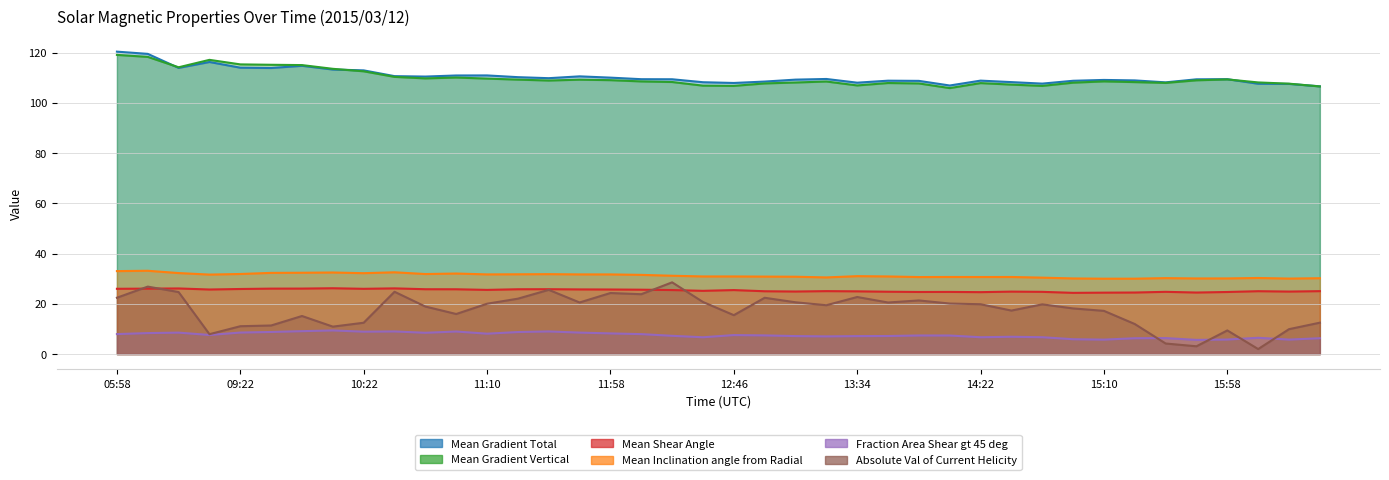

Reading right to left, list all the values displayed in this chart.

Mean Gradient Total: 16:34=106.6	16:22=107.5	16:10=107.6	15:58=109.4	15:46=109.4	15:34=108.2	15:22=108.9	15:10=109.1	14:58=108.8	14:46=107.7	14:34=108.3	14:22=108.8	14:10=106.9	13:58=108.7	13:46=108.8	13:34=108.0	13:22=109.5	13:10=109.2	12:58=108.5	12:46=107.9	12:34=108.2	12:22=109.4	12:10=109.4	11:58=110.0	11:46=110.5	11:34=109.8	11:22=110.2	11:10=110.9	10:58=110.9	10:46=110.5	10:34=110.6	10:22=112.9	10:10=113.3	09:58=114.7	09:34=113.9	09:22=114.0	09:10=116.3	08:46=113.9	06:10=119.5	05:58=120.4
Mean Gradient Vertical: 16:34=106.5	16:22=107.6	16:10=108.1	15:58=109.3	15:46=109.0	15:34=107.9	15:22=108.3	15:10=108.5	14:58=108.0	14:46=106.7	14:34=107.3	14:22=107.9	14:10=105.9	13:58=107.7	13:46=107.9	13:34=106.9	13:22=108.5	13:10=108.1	12:58=107.7	12:46=106.8	12:34=106.8	12:22=108.3	12:10=108.5	11:58=109.0	11:46=109.2	11:34=108.9	11:22=109.2	11:10=109.6	10:58=110.1	10:46=109.7	10:34=110.3	10:22=112.6	10:10=113.5	09:58=115.0	09:34=115.1	09:22=115.3	09:10=117.1	08:46=114.2	06:10=118.3	05:58=119.1
Mean Shear Angle: 16:34=25.0	16:22=24.9	16:10=25.0	15:58=24.7	15:46=24.5	15:34=24.8	15:22=24.5	15:10=24.5	14:58=24.4	14:46=24.8	14:34=24.9	14:22=24.6	14:10=24.7	13:58=24.7	13:46=24.8	13:34=25.0	13:22=25.1	13:10=24.9	12:58=25.0	12:46=25.5	12:34=25.2	12:22=25.5	12:10=25.6	11:58=25.7	11:46=25.7	11:34=25.8	11:22=25.8	11:10=25.6	10:58=25.8	10:46=25.8	10:34=26.2	10:22=26.0	10:10=26.2	09:58=26.1	09:34=26.1	09:22=25.9	09:10=25.7	08:46=26.1	06:10=26.1	05:58=26.0
Mean Inclination angle from Radial: 16:34=30.2	16:22=30.1	16:10=30.3	15:58=30.1	15:46=30.1	15:34=30.2	15:22=30.0	15:10=30.0	14:58=30.1	14:46=30.4	14:34=30.7	14:22=30.7	14:10=30.7	13:58=30.7	13:46=30.9	13:34=31.0	13:22=30.5	13:10=30.8	12:58=30.8	12:46=30.9	12:34=30.9	12:22=31.2	12:10=31.5	11:58=31.7	11:46=31.7	11:34=31.8	11:22=31.8	11:10=31.7	10:58=32.1	10:46=31.9	10:34=32.6	10:22=32.2	10:10=32.5	09:58=32.4	09:34=32.3	09:22=31.9	09:10=31.6	08:46=32.2	06:10=33.2	05:58=33.0
Fraction Area Shear gt 45 deg: 16:34=6.3	16:22=5.8	16:10=6.5	15:58=5.8	15:46=5.7	15:34=6.4	15:22=6.3	15:10=5.8	14:58=5.9	14:46=6.7	14:34=6.9	14:22=6.7	14:10=7.4	13:58=7.4	13:46=7.2	13:34=7.2	13:22=7.0	13:10=7.2	12:58=7.4	12:46=7.6	12:34=6.7	12:22=7.3	12:10=7.9	11:58=8.2	11:46=8.6	11:34=9.0	11:22=8.8	11:10=8.1	10:58=9.0	10:46=8.5	10:34=9.0	10:22=8.9	10:10=9.4	09:58=9.1	09:34=8.8	09:22=8.6	09:10=7.6	08:46=8.5	06:10=8.4	05:58=8.0
Absolute Val of Current Helicity: 16:34=12.5	16:22=9.9	16:10=2.0	15:58=9.4	15:46=3.1	15:34=4.2	15:22=12.0	15:10=17.2	14:58=18.2	14:46=19.8	14:34=17.3	14:22=19.8	14:10=20.1	13:58=21.4	13:46=20.5	13:34=22.7	13:22=19.5	13:10=20.6	12:58=22.4	12:46=15.5	12:34=20.7	12:22=28.6	12:10=23.8	11:58=24.3	11:46=20.5	11:34=25.6	11:22=22.1	11:10=20.0	10:58=16.0	10:46=18.9	10:34=24.8	10:22=12.5	10:10=10.9	09:58=15.2	09:34=11.4	09:22=11.1	09:10=7.9	08:46=24.7	06:10=26.9	05:58=22.4